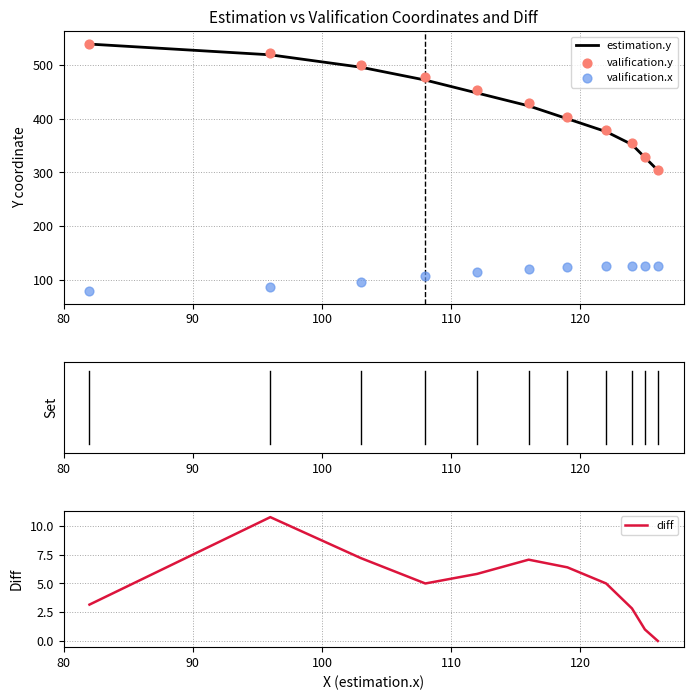

What are all the series names shown in the legend?

estimation.y, valification.y, valification.x, diff